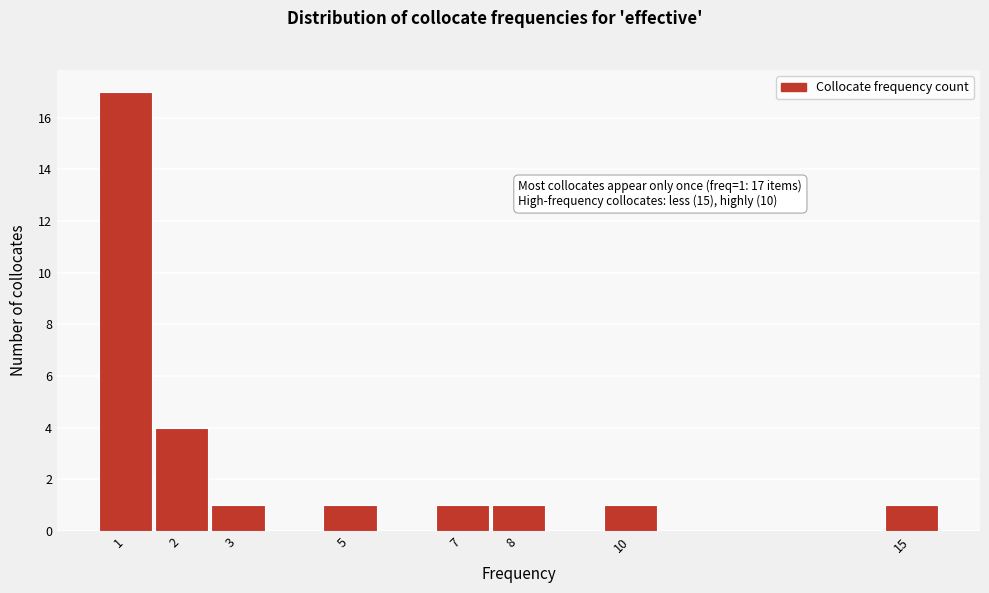

Reading left to right, transcribe all the data shown in this chart.

1=17	2=4	3=1	5=1	7=1	8=1	10=1	15=1